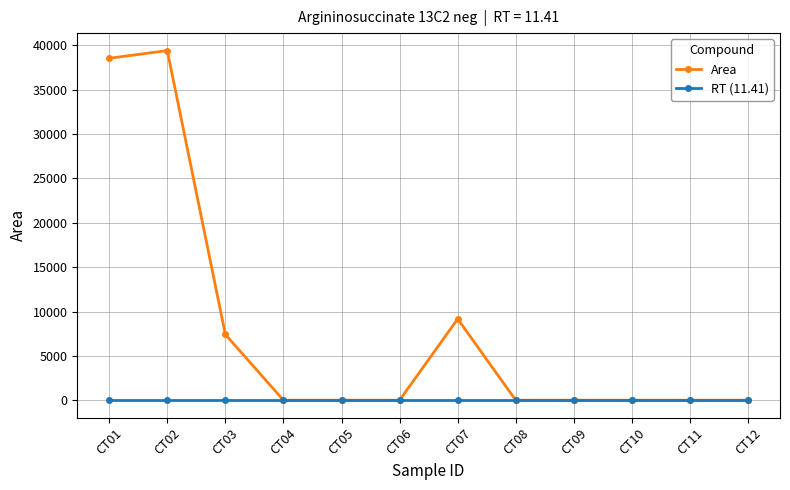

Which series has the largest range (max minus min)?

Area